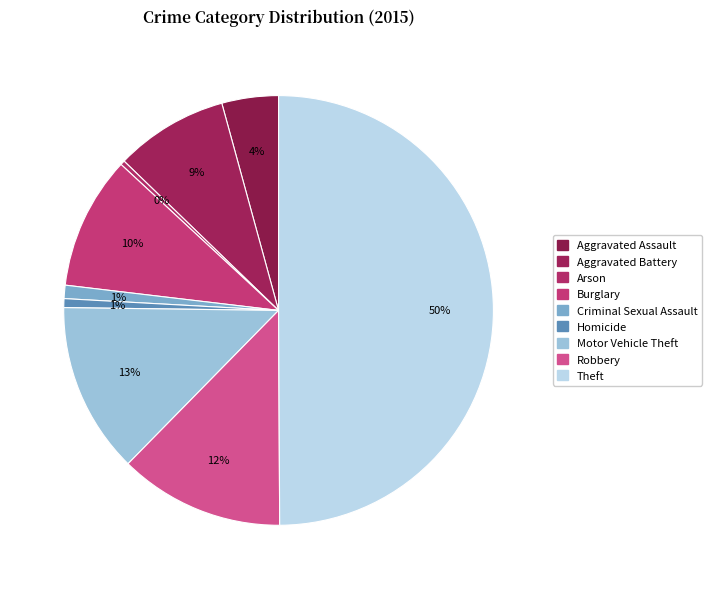

Count the number of slices in the pie.

9